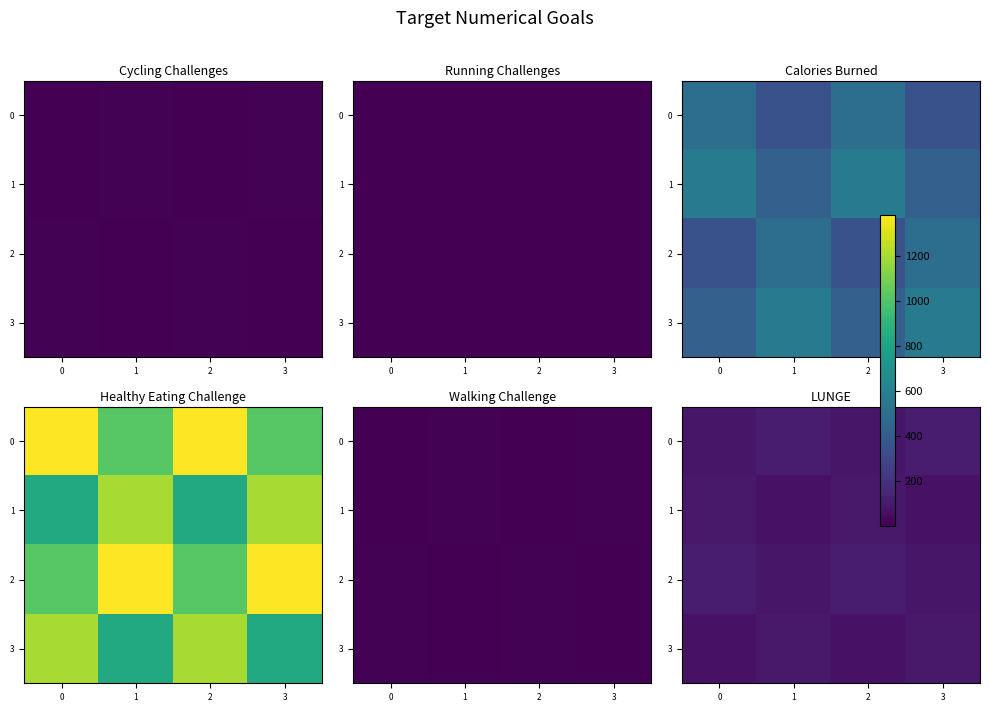

What is the sum of the row_3 values at 1 and 3?

200.0